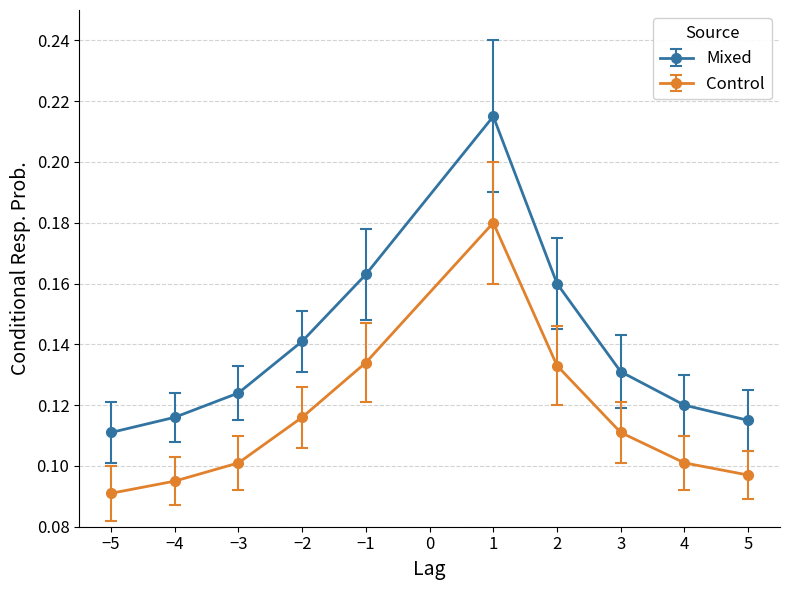

How many Control values are between 0 and 1?

10